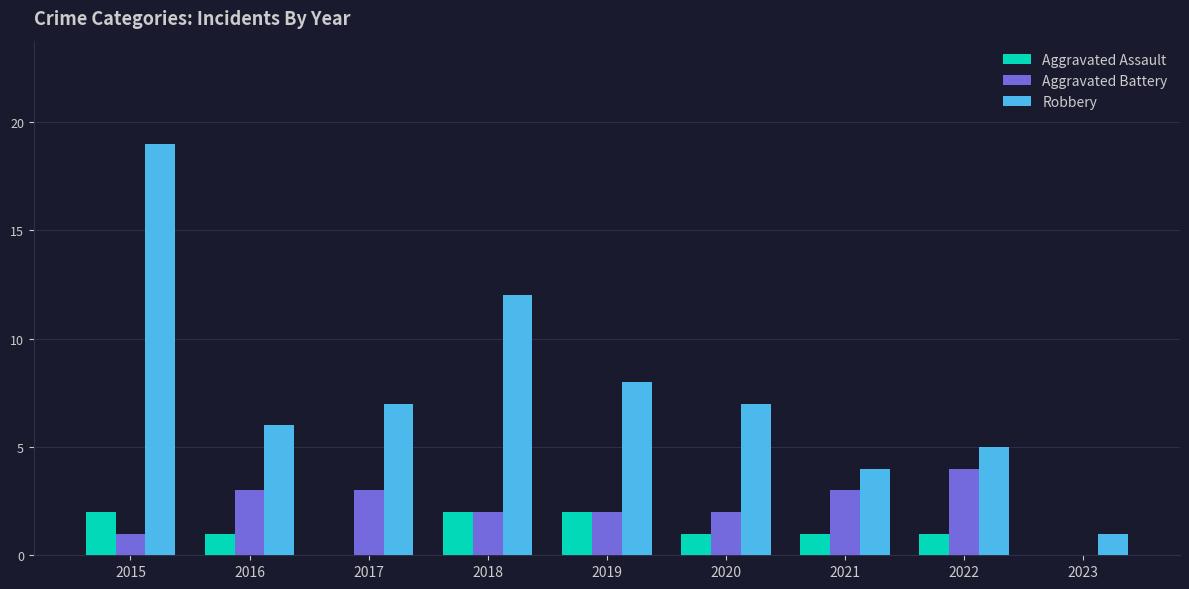

At which label does Robbery first exceed 7?

2015